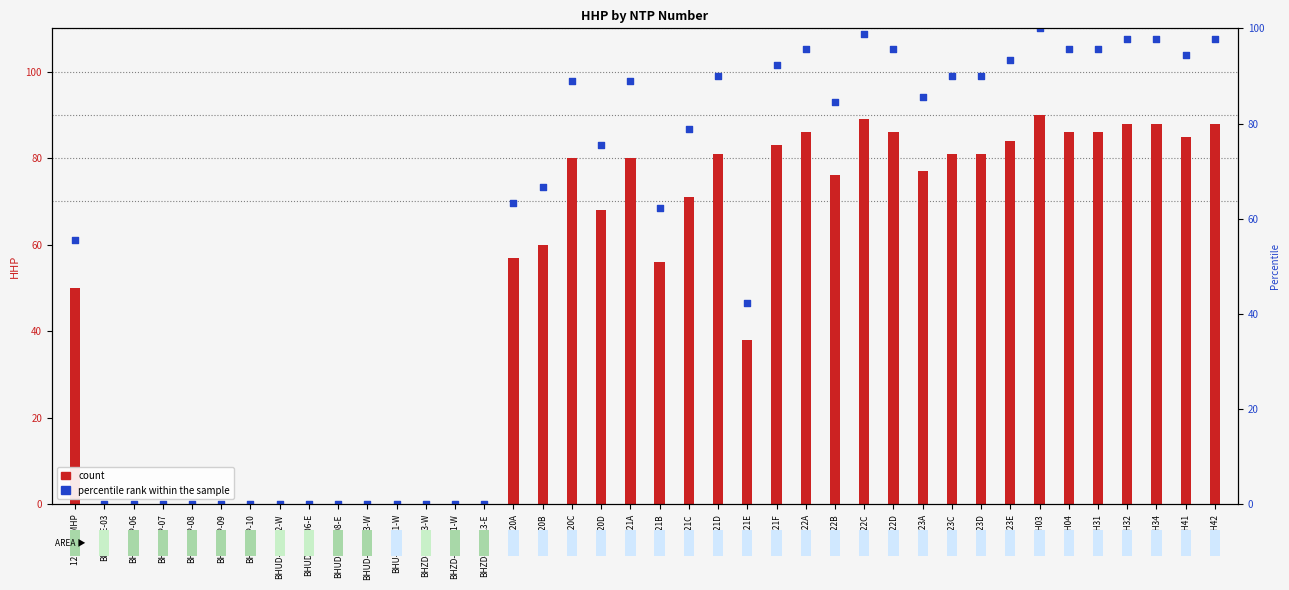

At which category is the sum across all series the highest?

D-HDH03